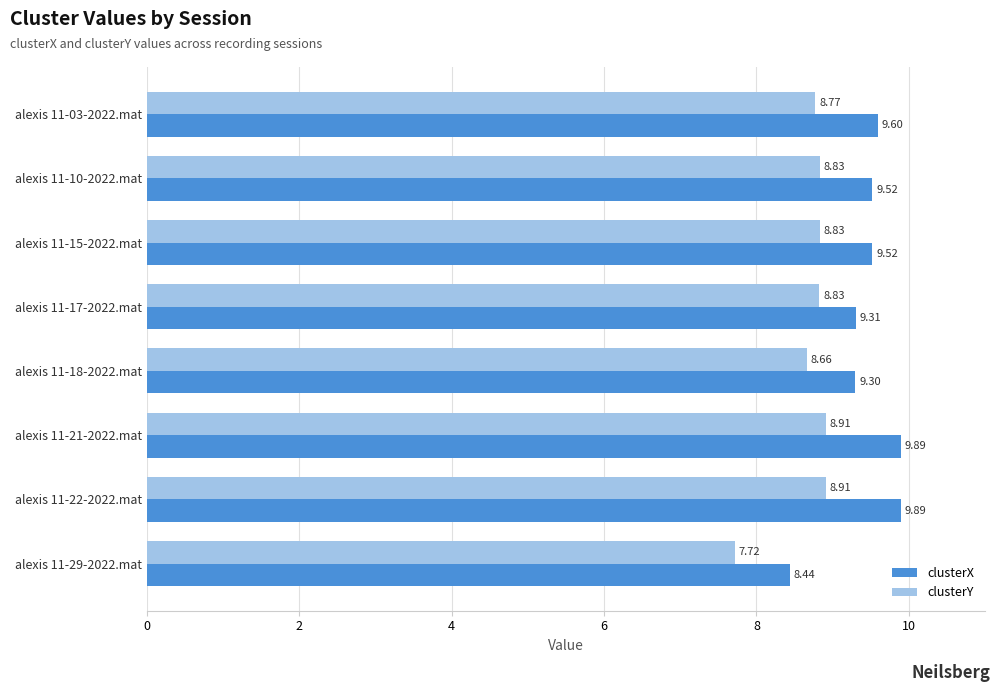

Which series has the widest spread of values?

clusterX